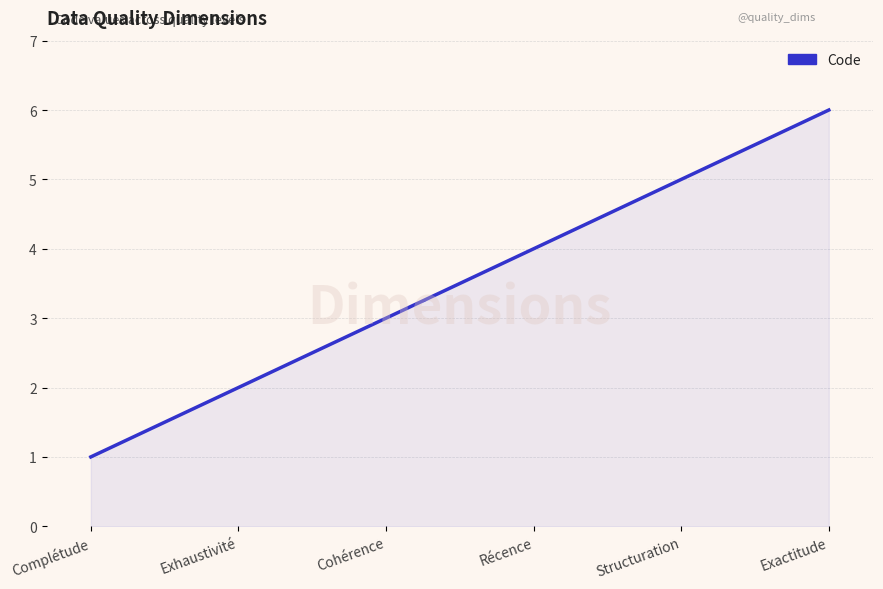

Rank the categories by value from lowest to highest.

Complétude, Exhaustivité, Cohérence, Récence, Structuration, Exactitude